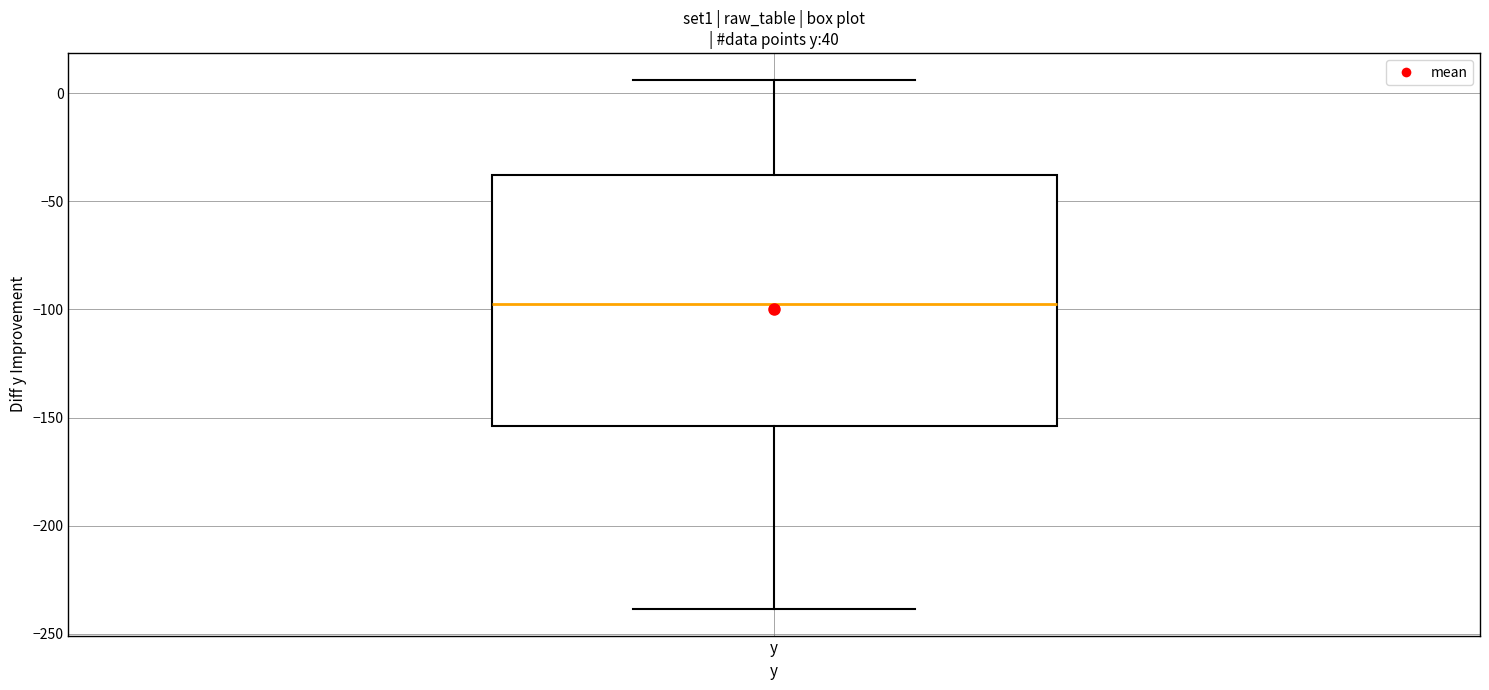

Read this box plot against the y-axis: the position of the median line, the range covered by the box, and the ends of both whiskers. The values are not printed on the chart, so give them approximately, as read against the axis.

median -95, box -155 to -40, whiskers -240 to 5